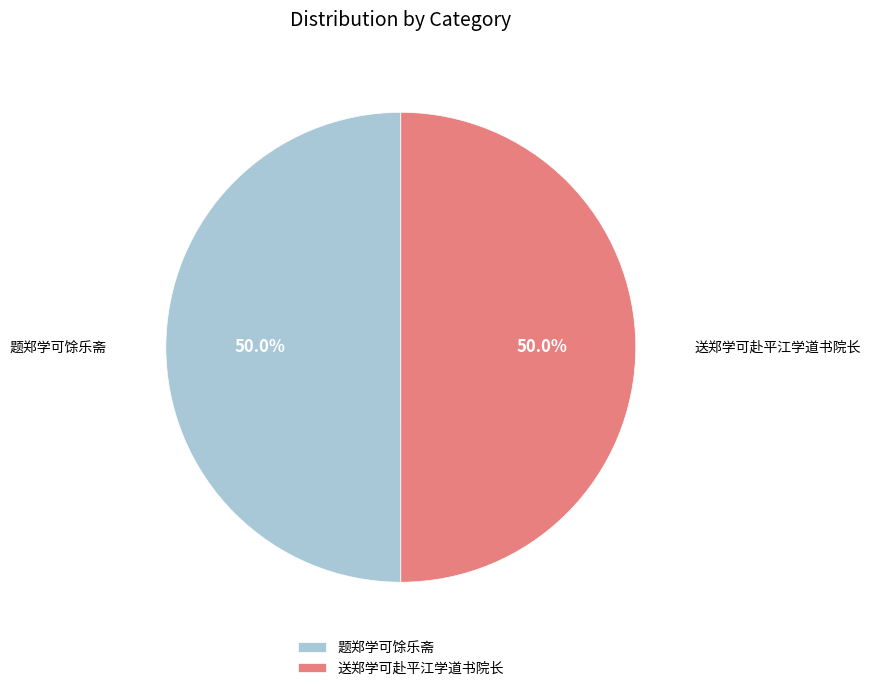

What portion of the pie excludes 送郑学可赴平江学道书院长?

50.0%